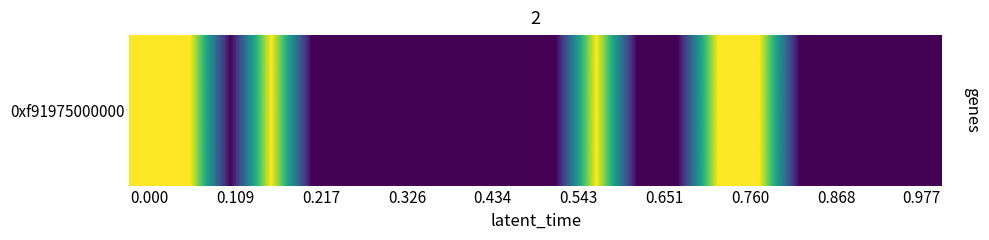

Reading left to right, what are all the values shown in this chart?

-60	-60	-61	-60	-61	-61	-61	-61	-61	-61	-61	-60	-61	-61	-60	-60	-61	-61	-61	-61